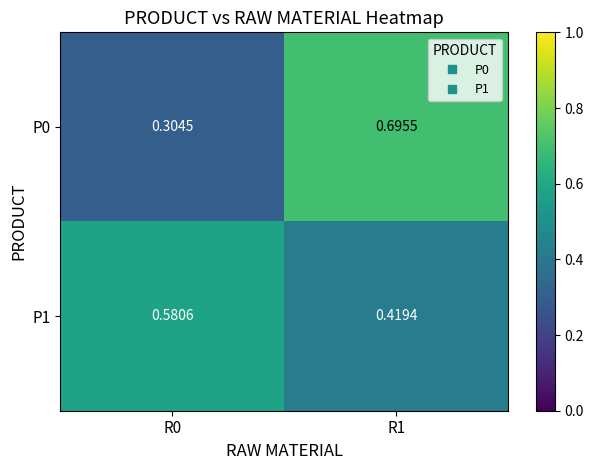

Is the value of P0 at R0 greater than the value of P1 at R1?

No